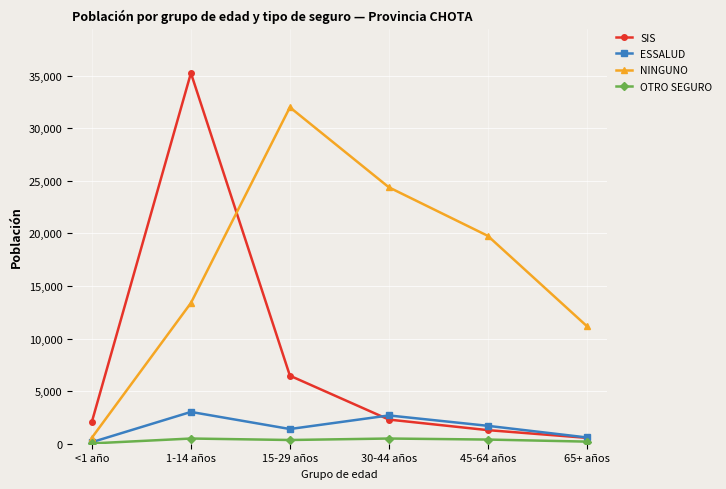

True or false: NINGUNO has more than 2 points higher than both neighbors.

False